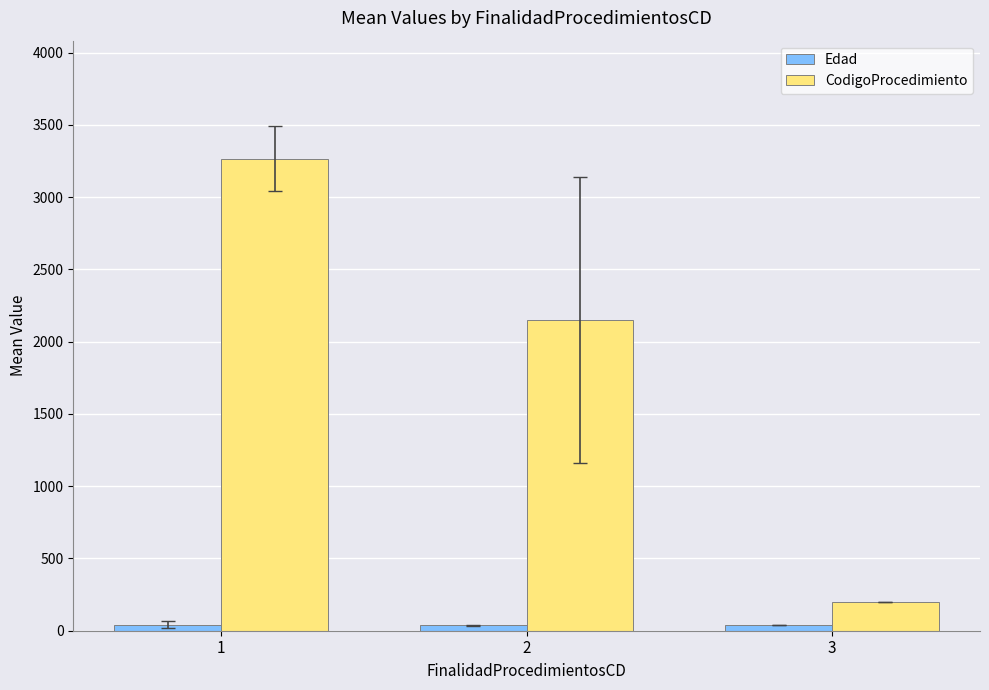

What is the lowest value of the CodigoProcedimiento series?

196.0